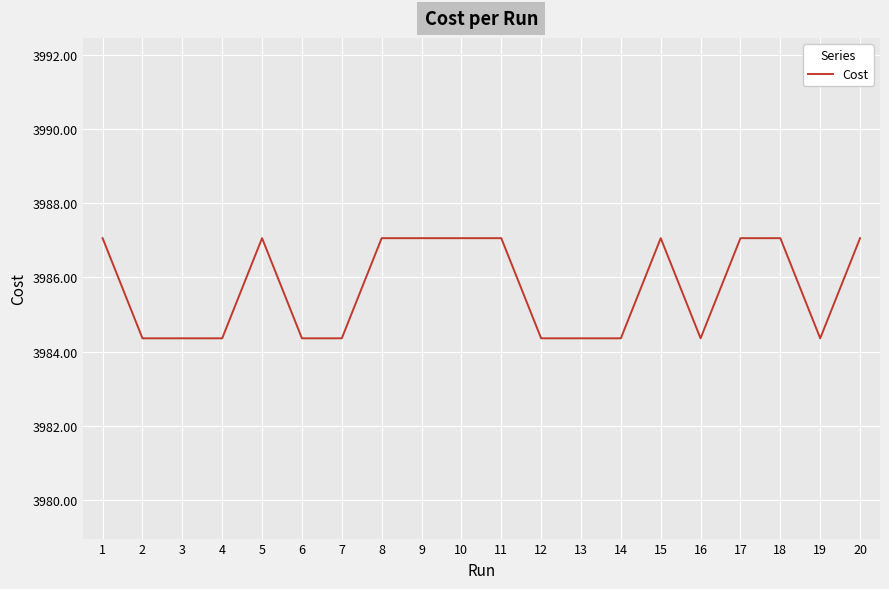

The value at 3 is 3984.4. True or false?

True